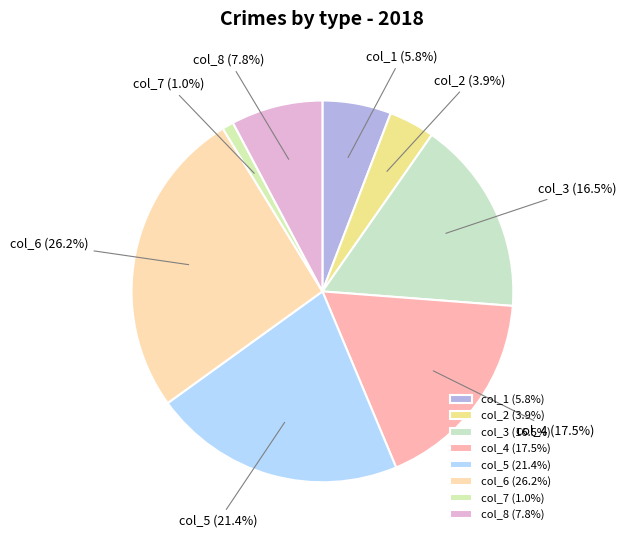

Which has a higher value, col_6 or col_4?

col_6